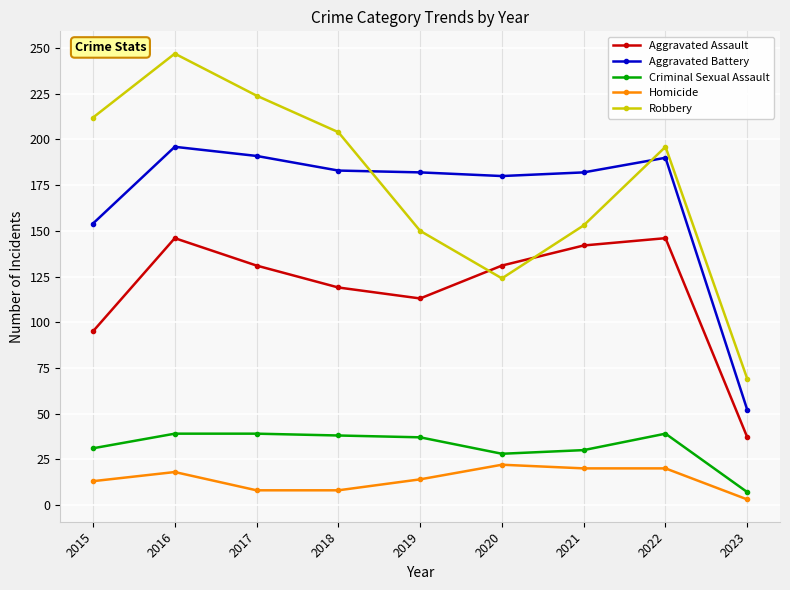

Which series has the widest spread of values?

Robbery